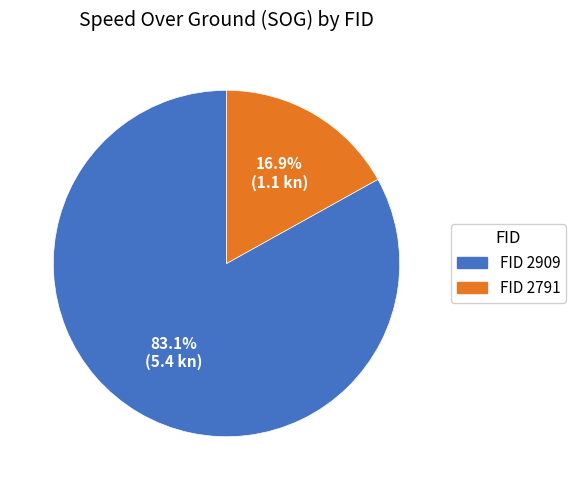

Is there any slice that represents more than half of the pie?

Yes